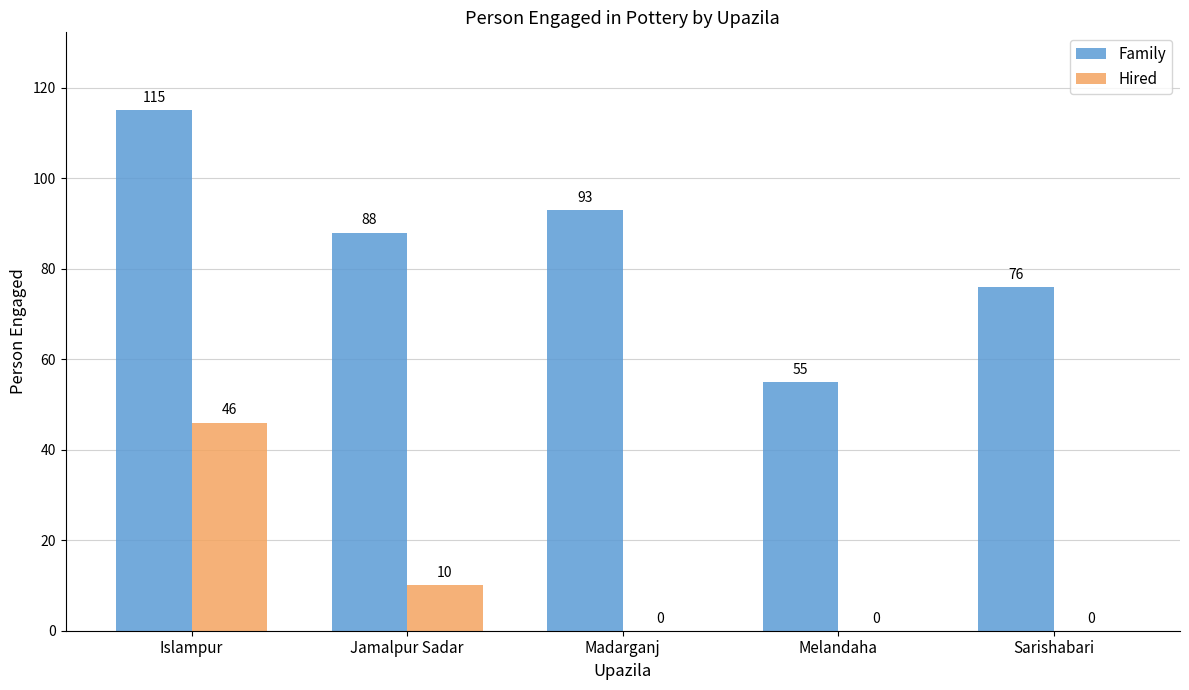

Which series changed the most between Islampur and Jamalpur Sadar?

Hired